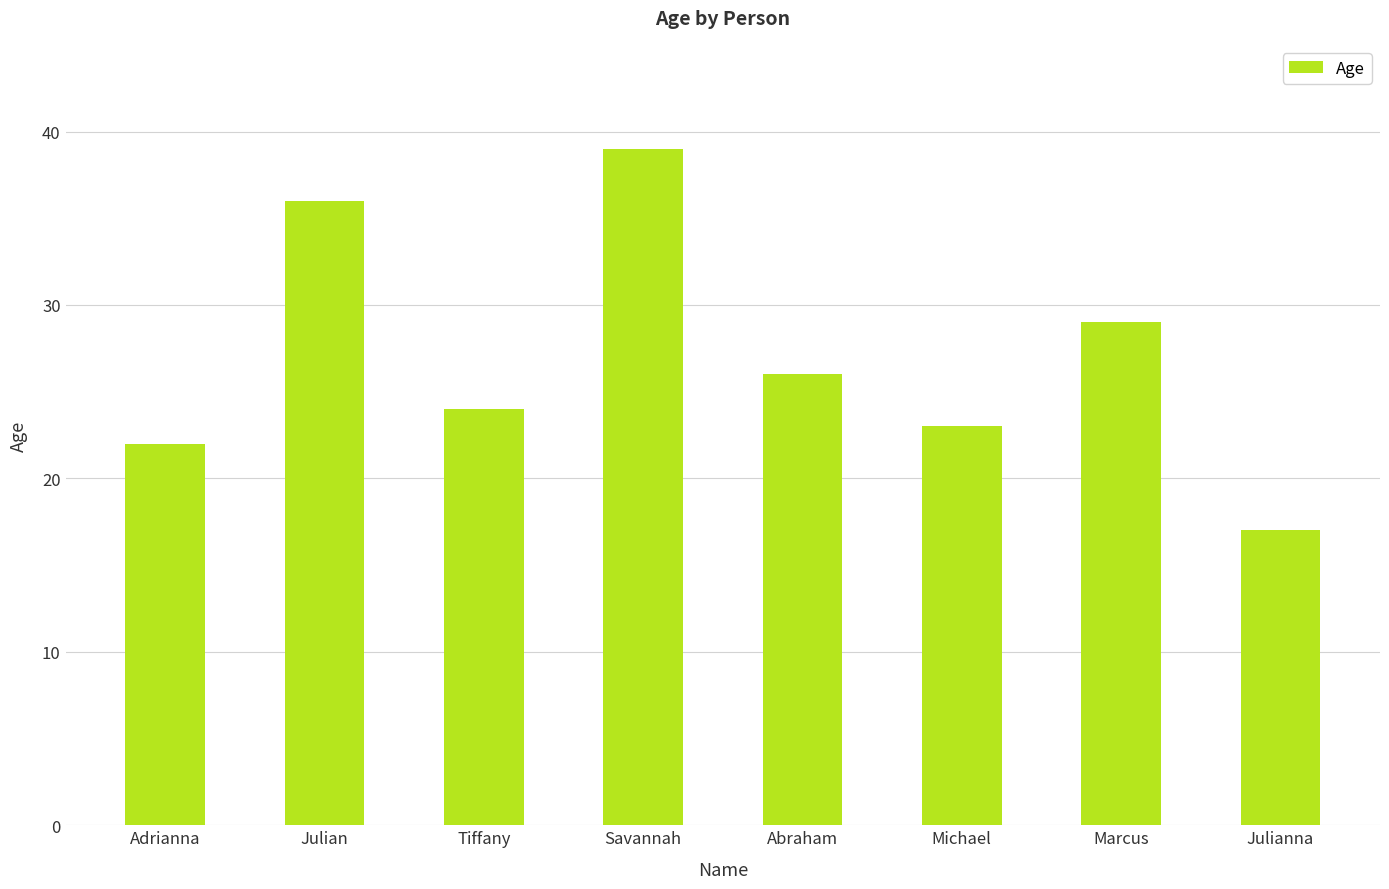

What is the label of the 4th bar from the left?

Savannah